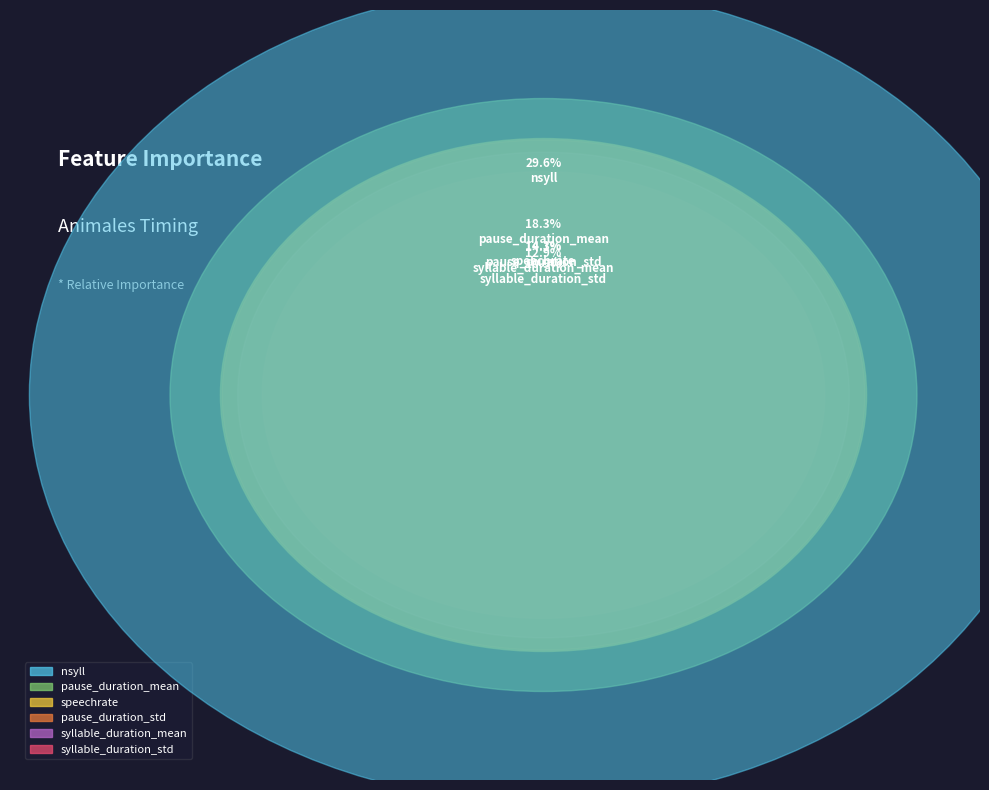

Which category has the smallest portion of the pie?

syllable_duration_std